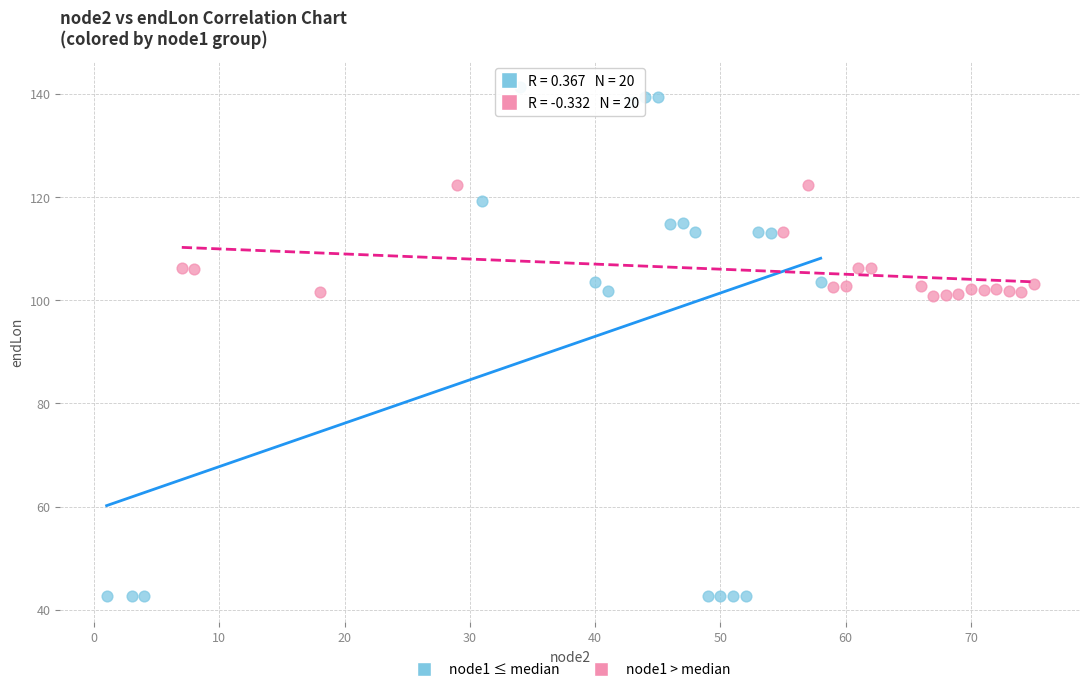

Which series has the largest Y range (max minus min)?

node1 ≤ median